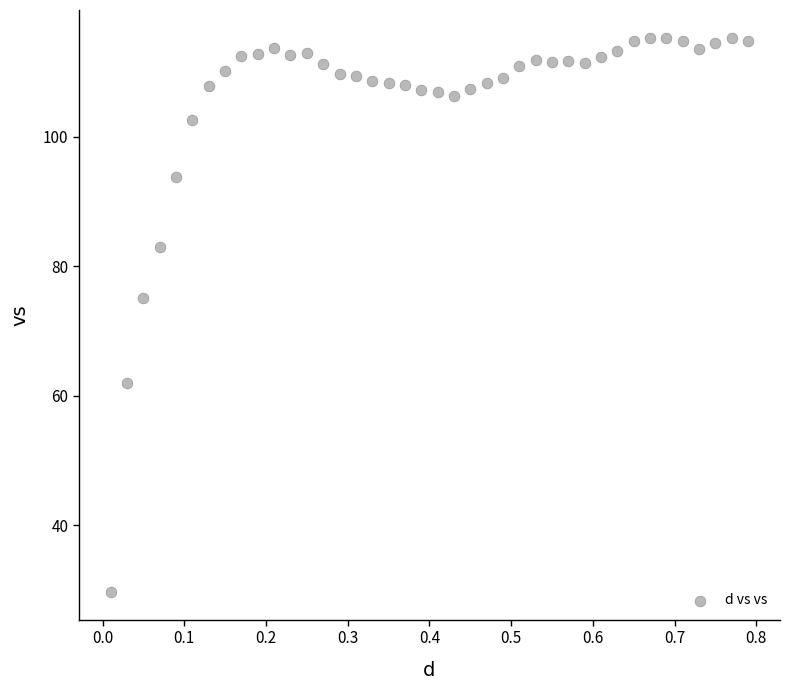

What Y value in the scatter plot is closest to 72?

75.1